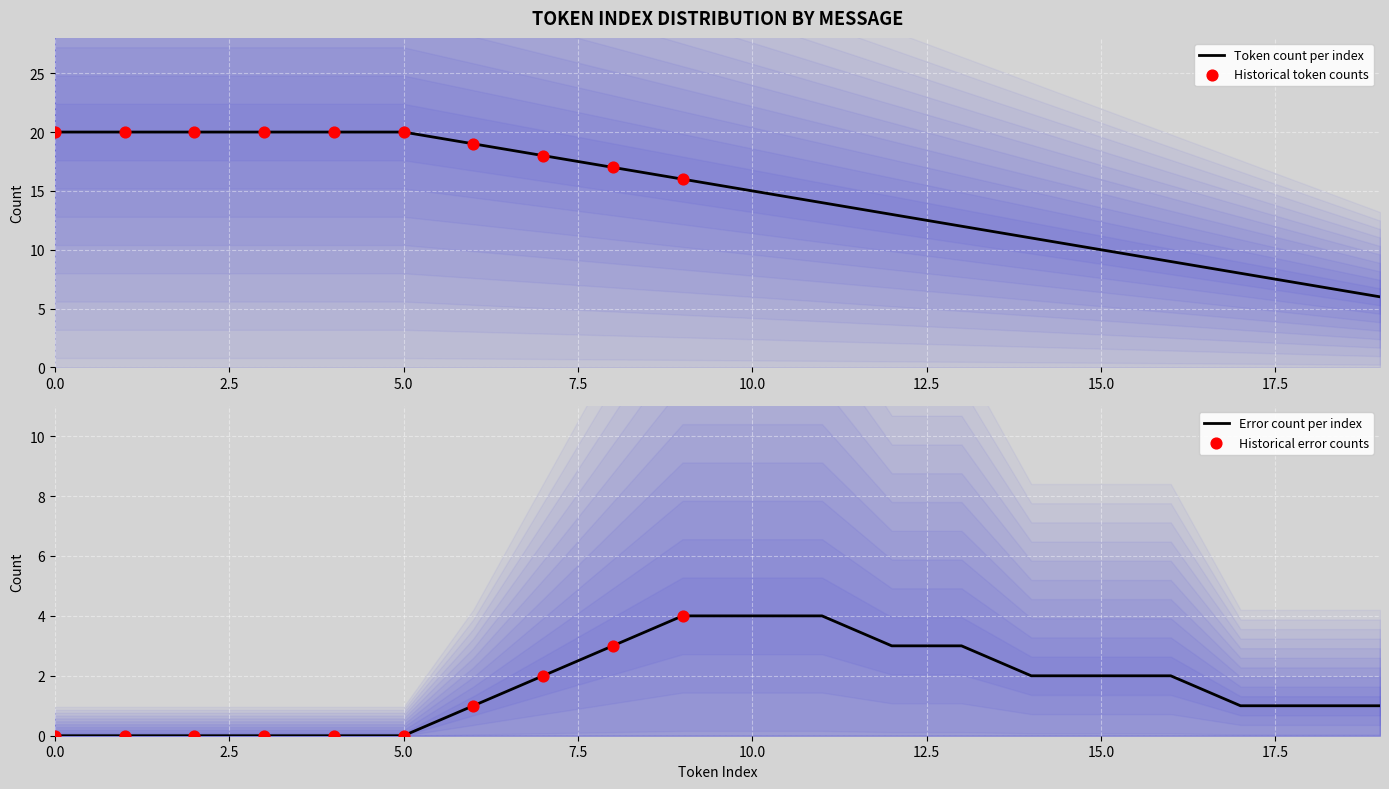

Is it true that Token count per index equals 35 at 0.0?

False